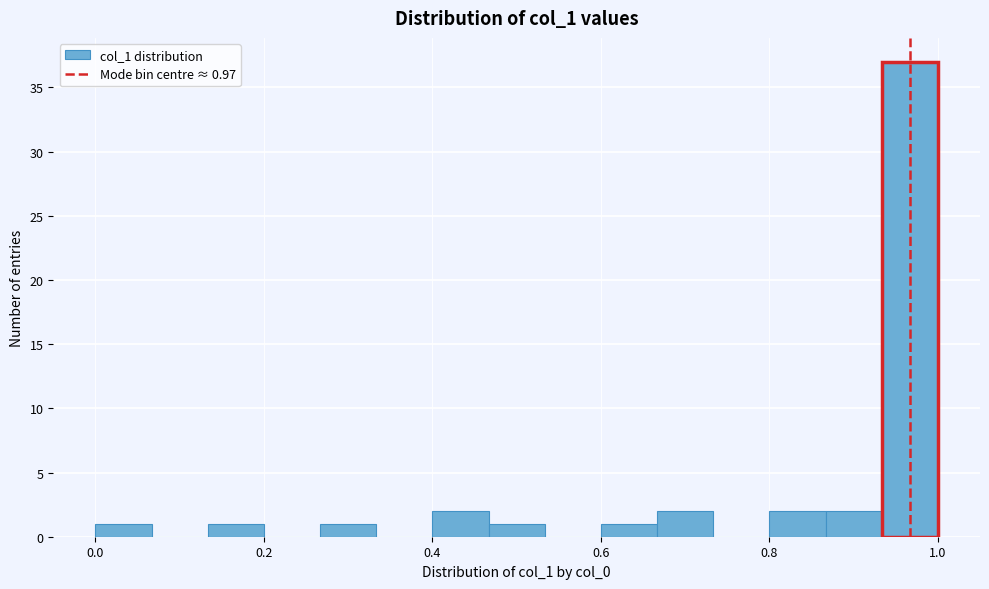

Read against the x-axis, roughly where is the centre of the tallest bar?

0.96